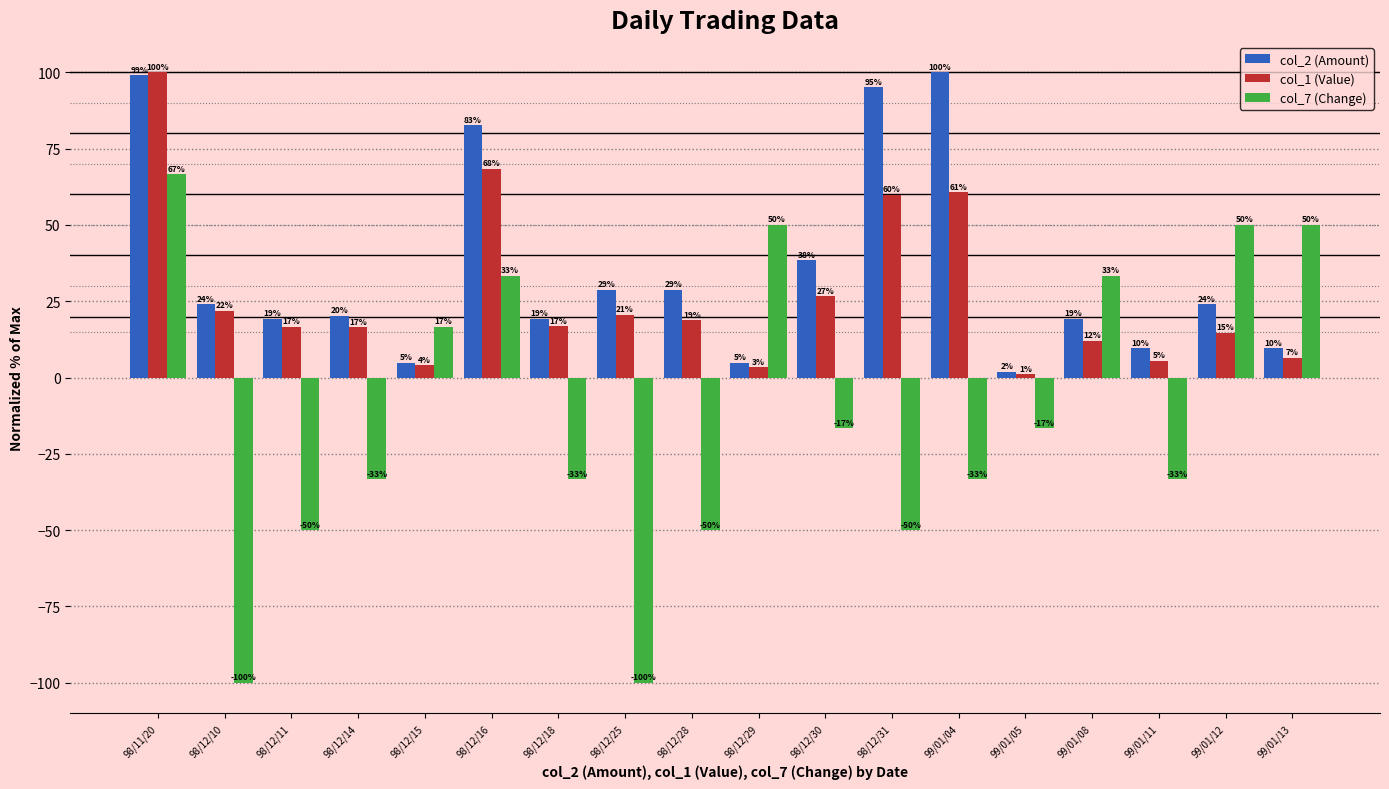

List the series in order of their overall mean, highest first.

col_2 (Amount), col_1 (Value), col_7 (Change)